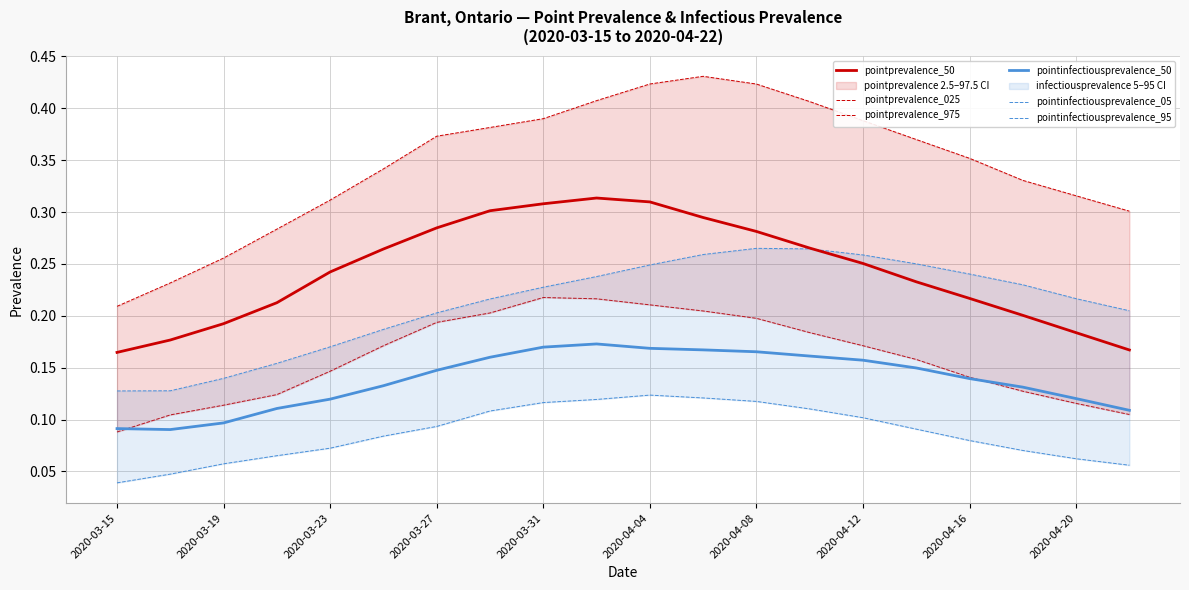

True or false: pointprevalence_025 and pointprevalence_975 intersect in this chart.

False